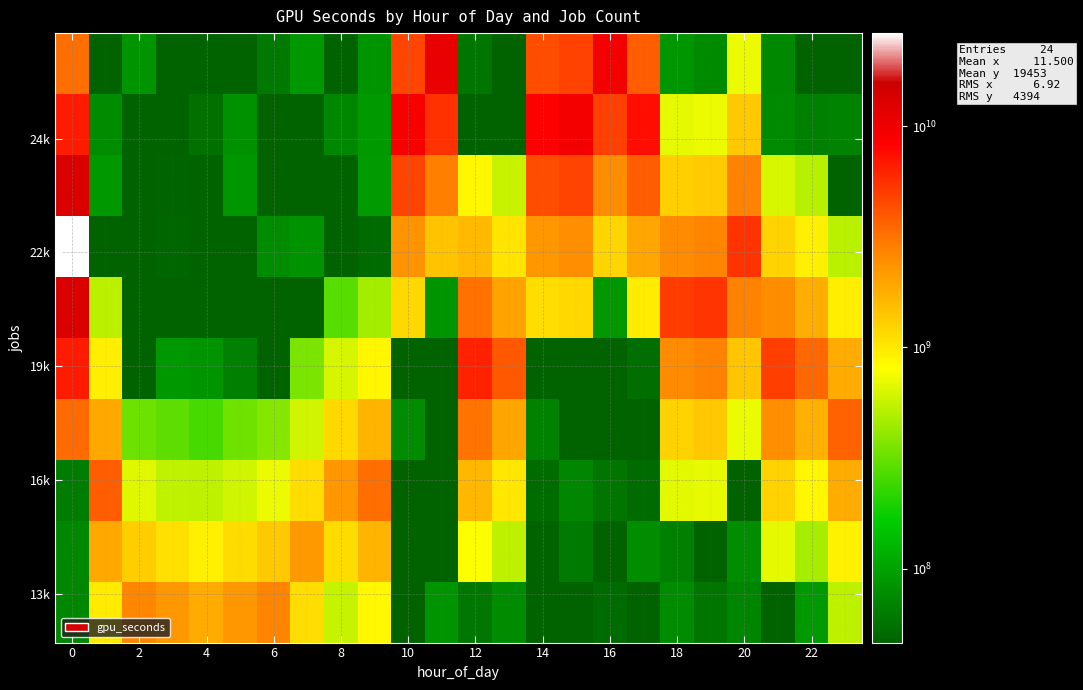

At how many categories does at least one series exceed 7962823524?

6